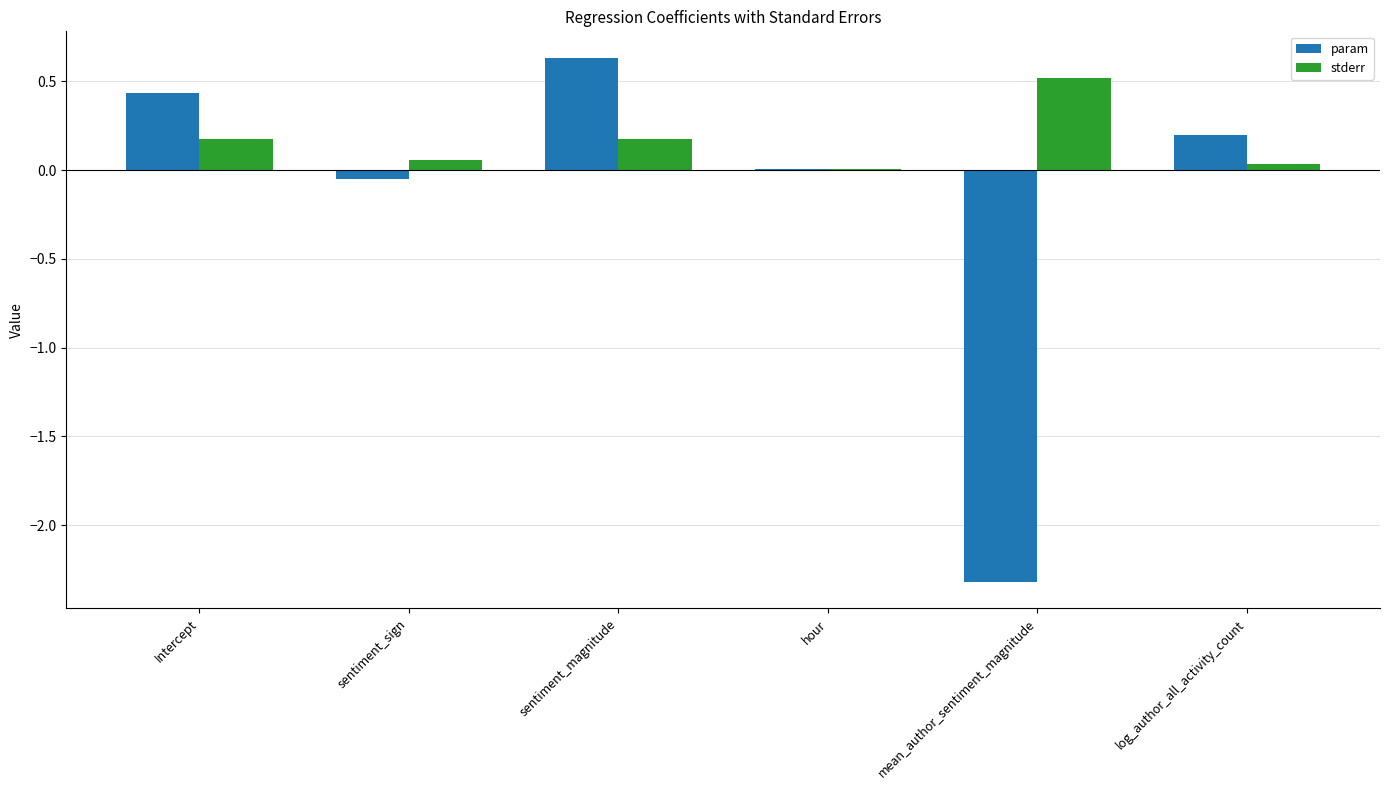

Which series changed the most between Intercept and sentiment_sign?

param